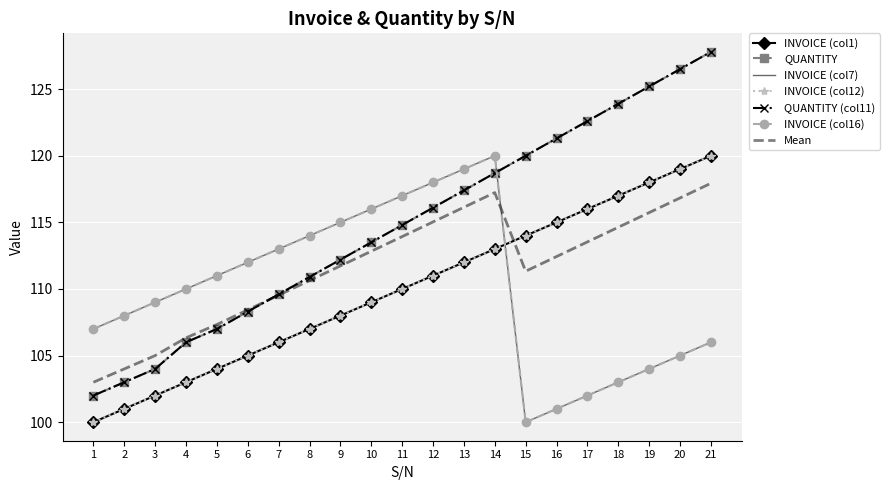

Which series changed the most between 2 and 14?

QUANTITY